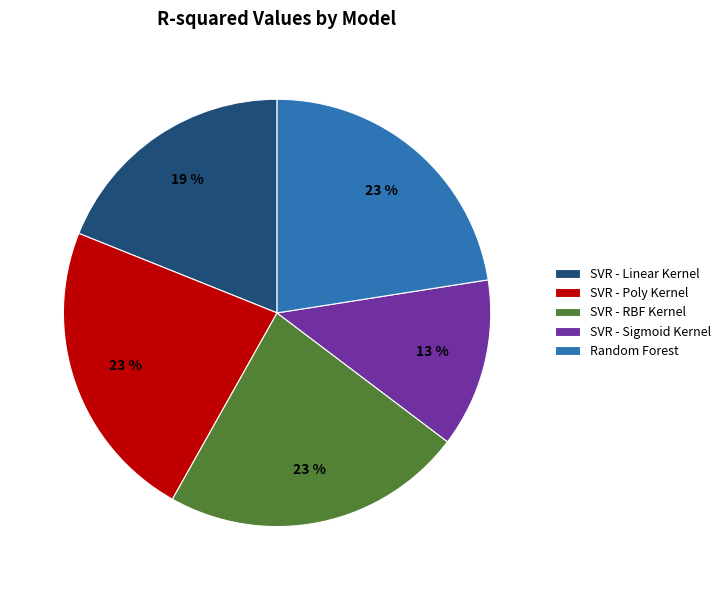

Which has a higher value, Random Forest or SVR - Linear Kernel?

Random Forest